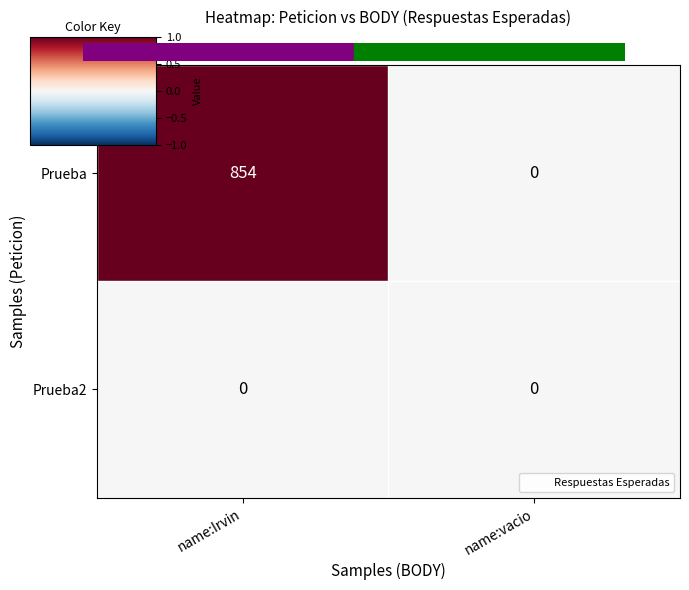

Reading left to right, transcribe all the data shown in this chart.

Prueba: 854	0
Prueba2: 0	0